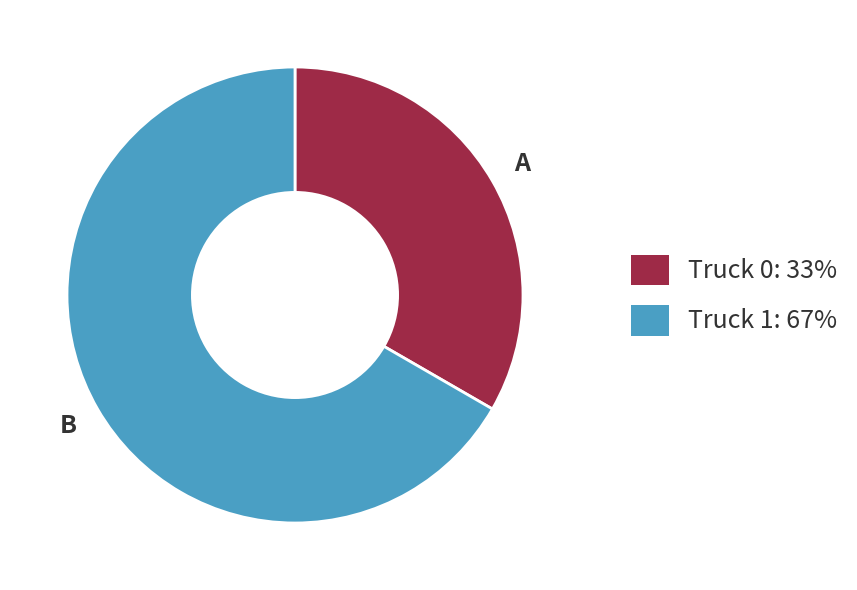

Which has a higher value, Truck 1 or Truck 0?

Truck 1